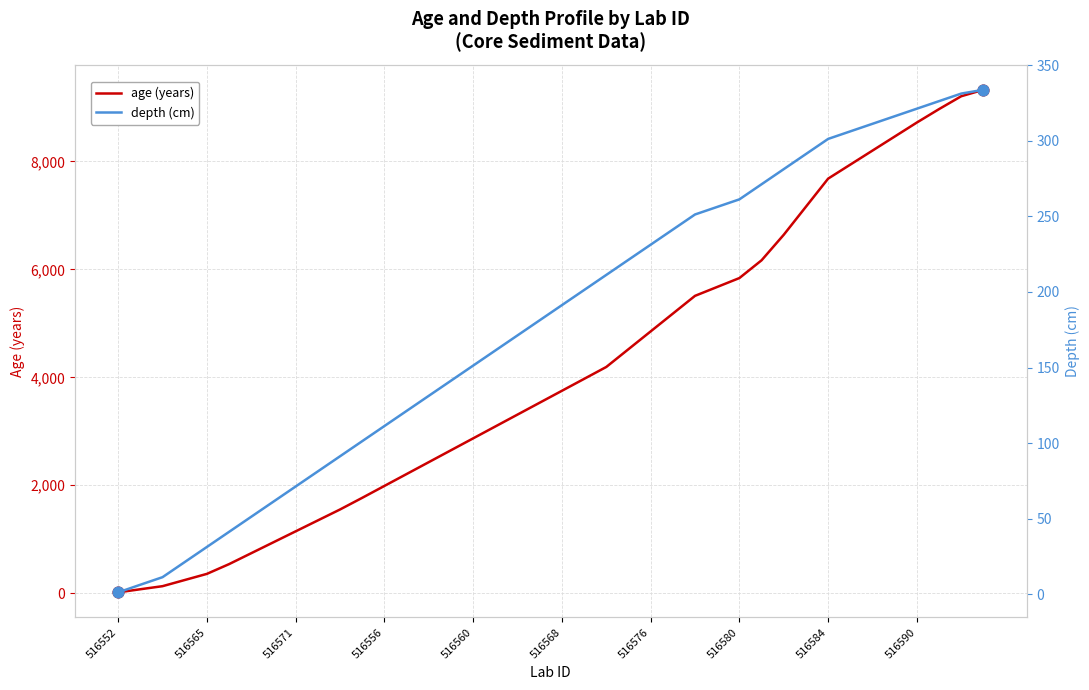

What are all the series names shown in the legend?

age (years), depth (cm)